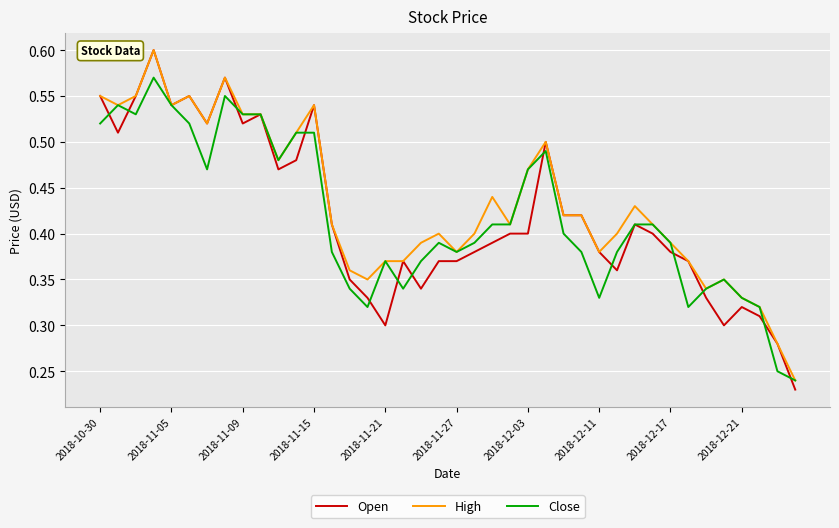

Count the number of categories in the chart.

40